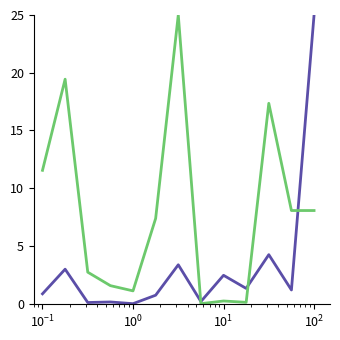

What is the greatest value displayed?

25.0